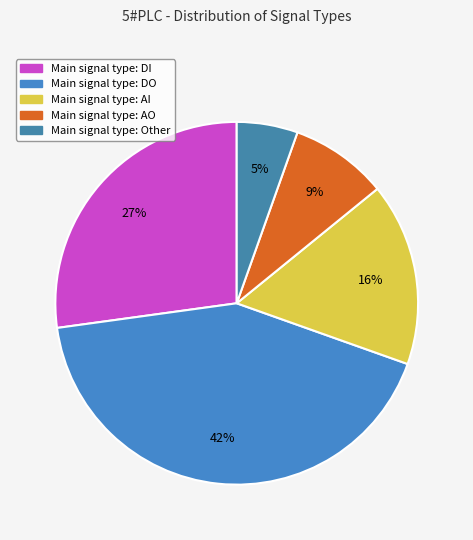

Is there any slice that represents more than half of the pie?

No